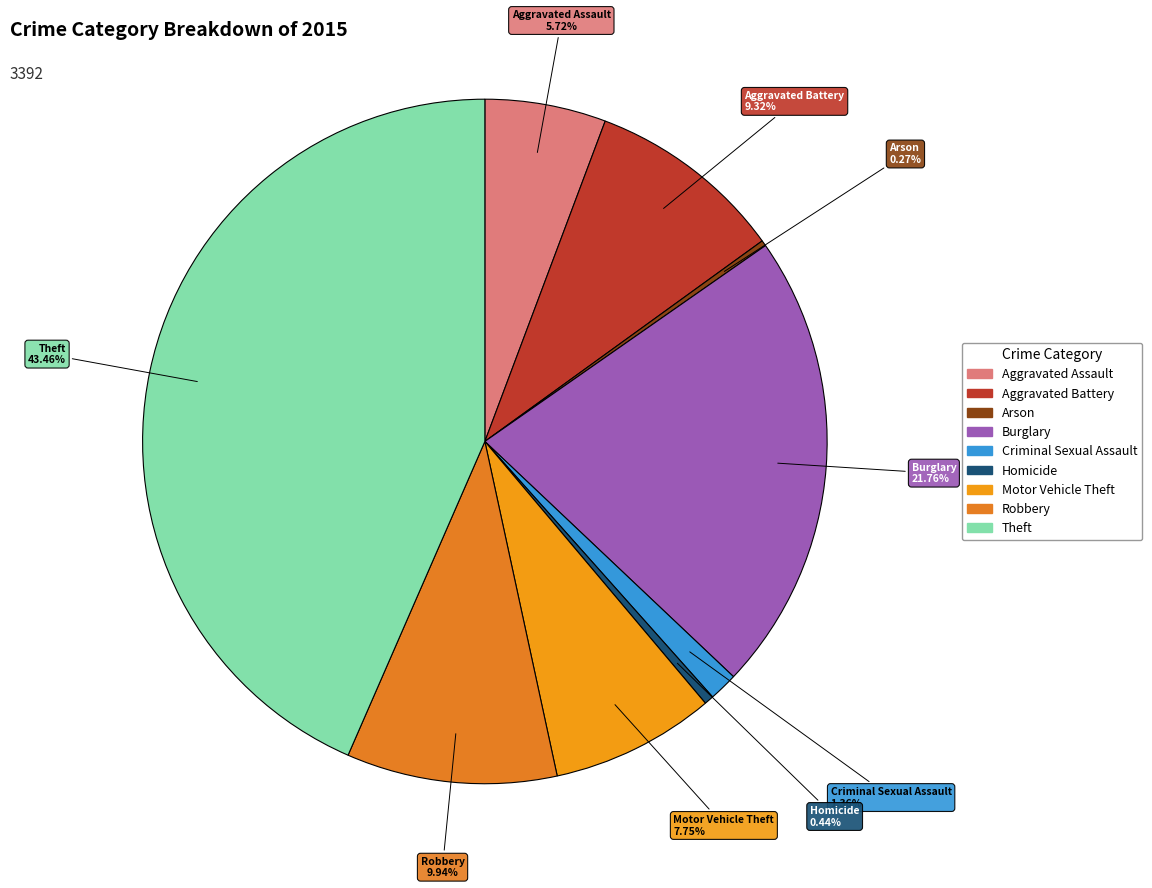

Is Criminal Sexual Assault the majority of the pie?

No